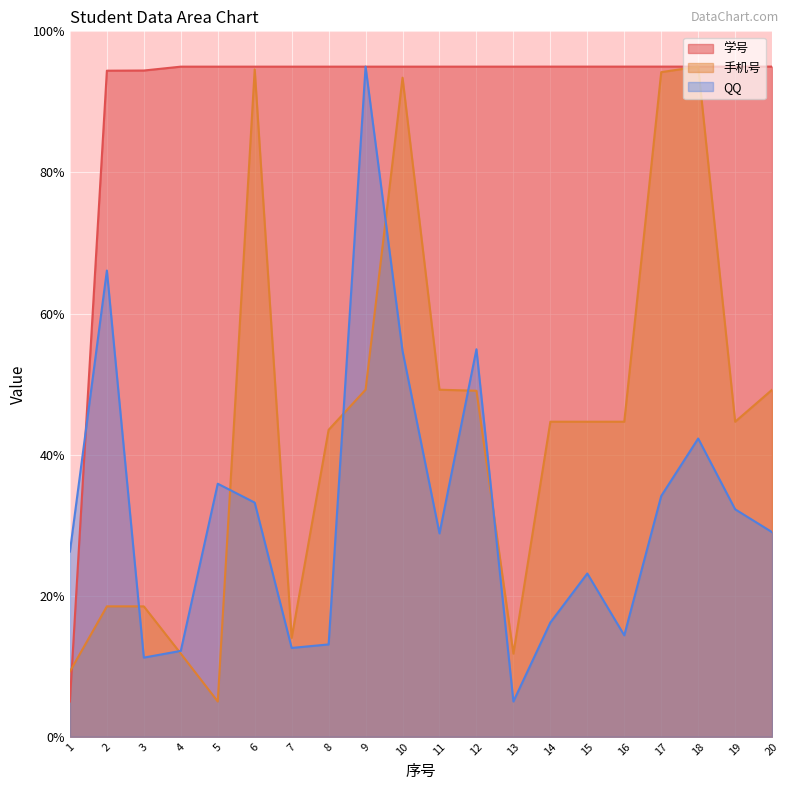

What is the sum of the 手机号 values at 15 and 8?

88.2